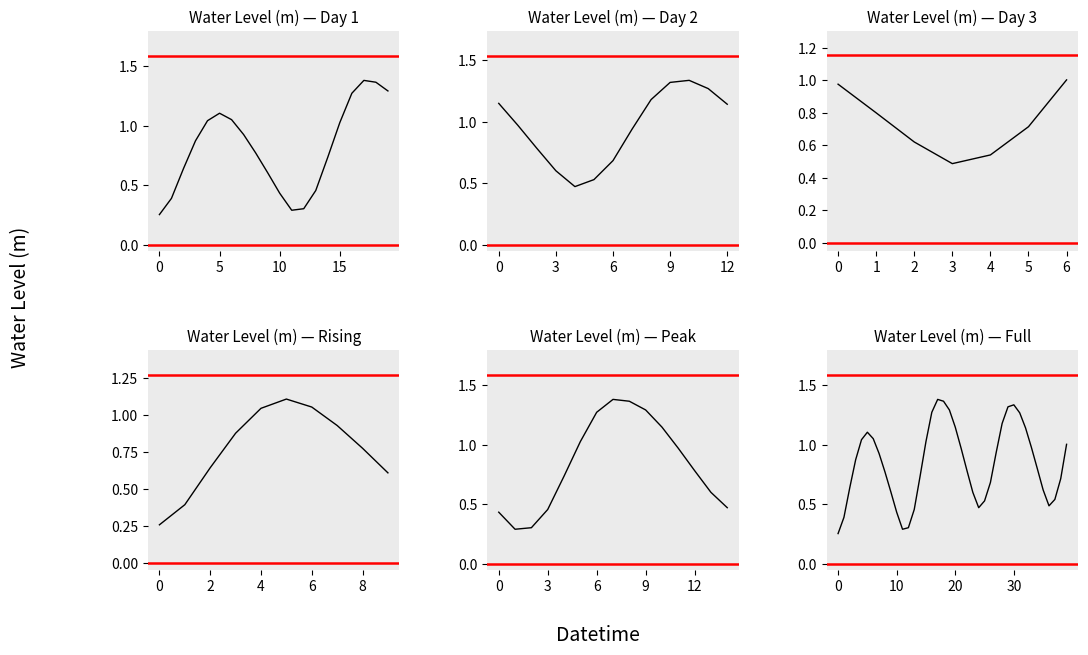

Which has a higher value, 27 or 11?

27